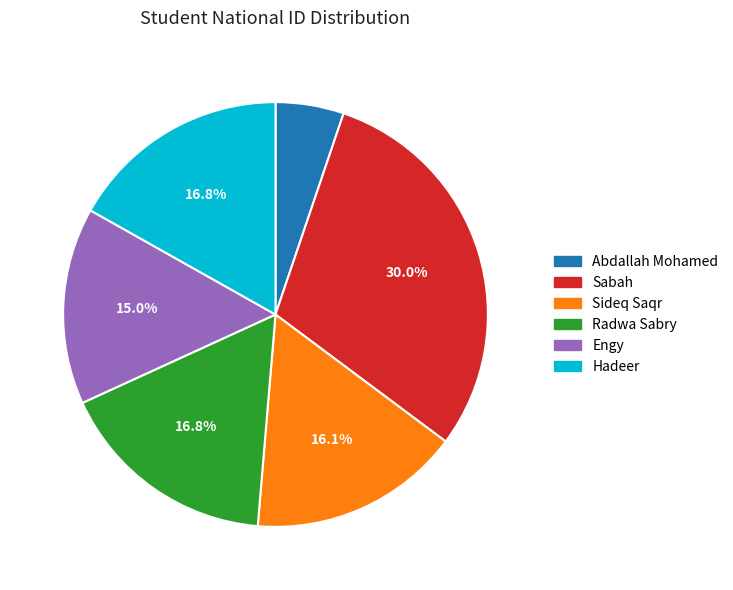

The Sabah slice represents 30% of the pie. True or false?

True